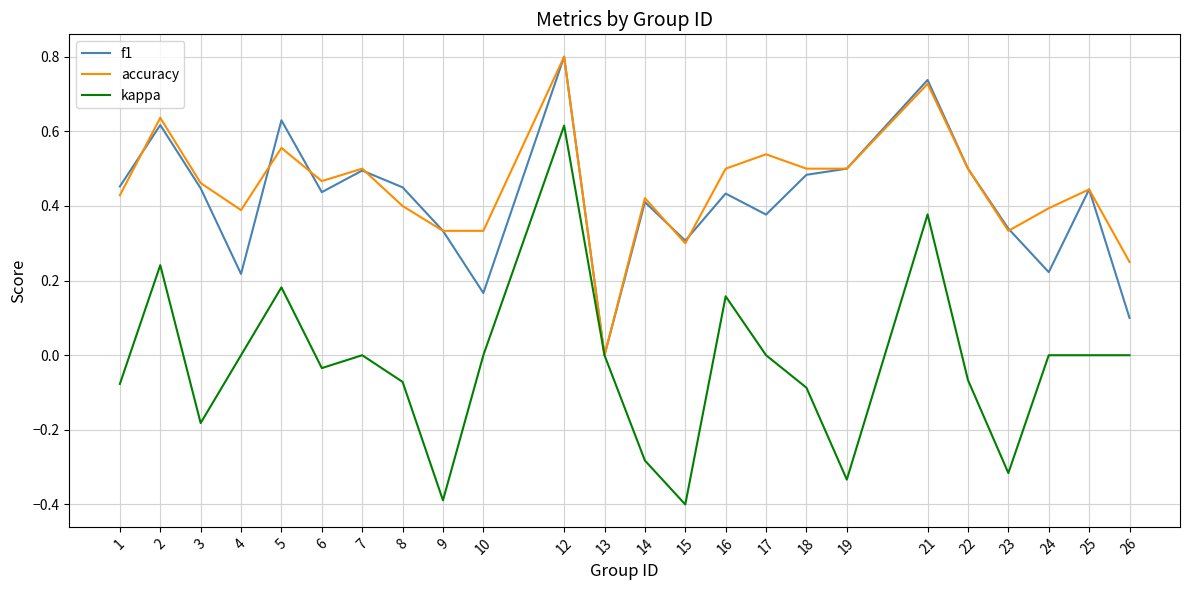

Rank the series at 10 from lowest to highest value.

kappa, f1, accuracy